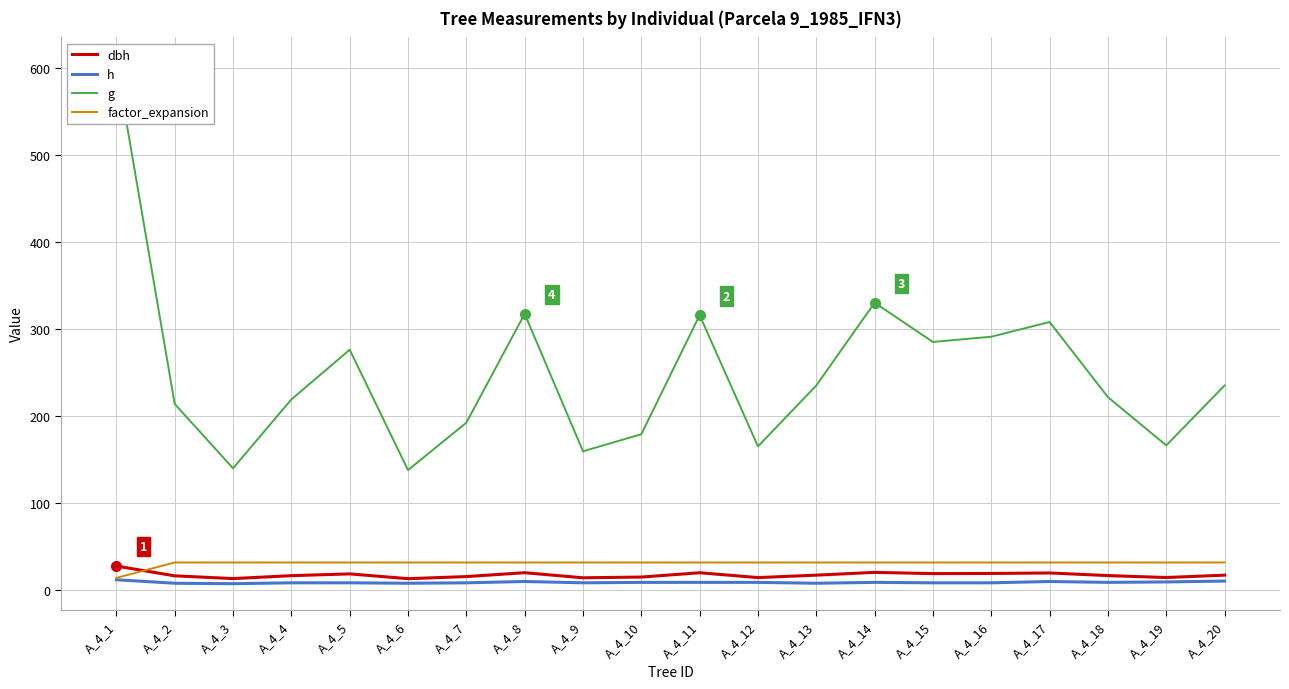

What is the average value of the dbh series?

17.5